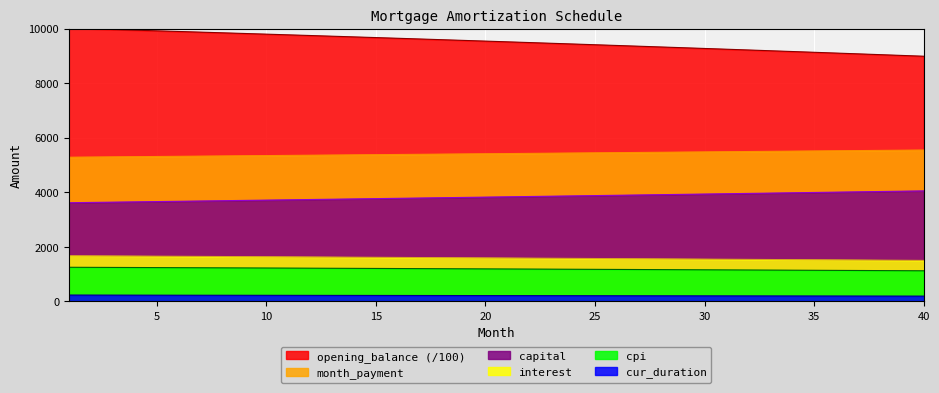

The value of cur_duration at 25 is 111.5. True or false?

False